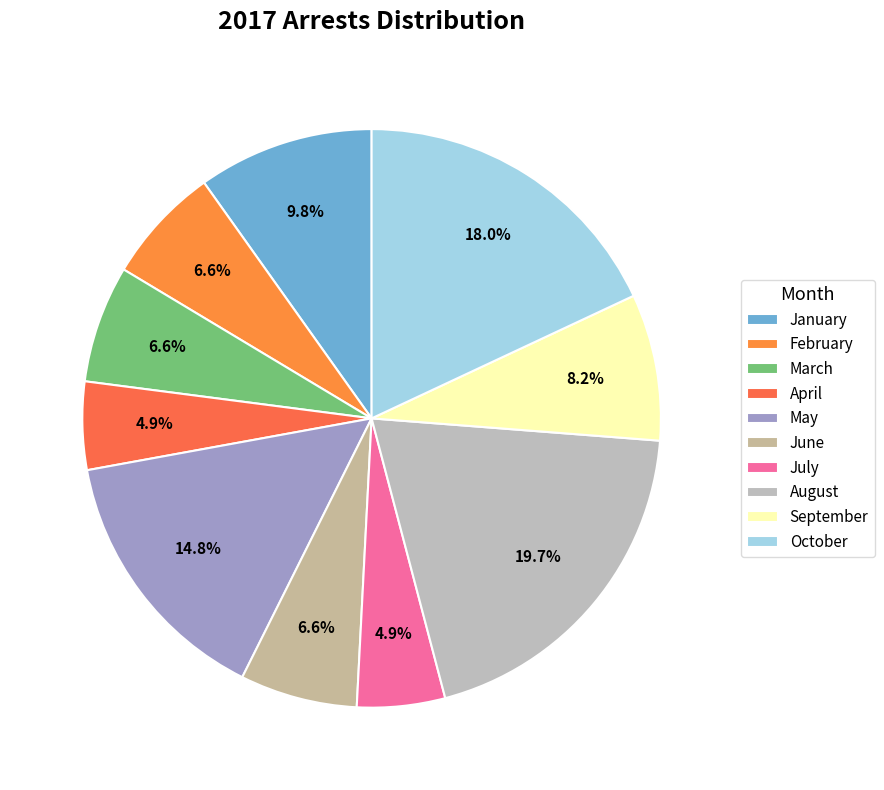

How many slices are in this pie chart?

10